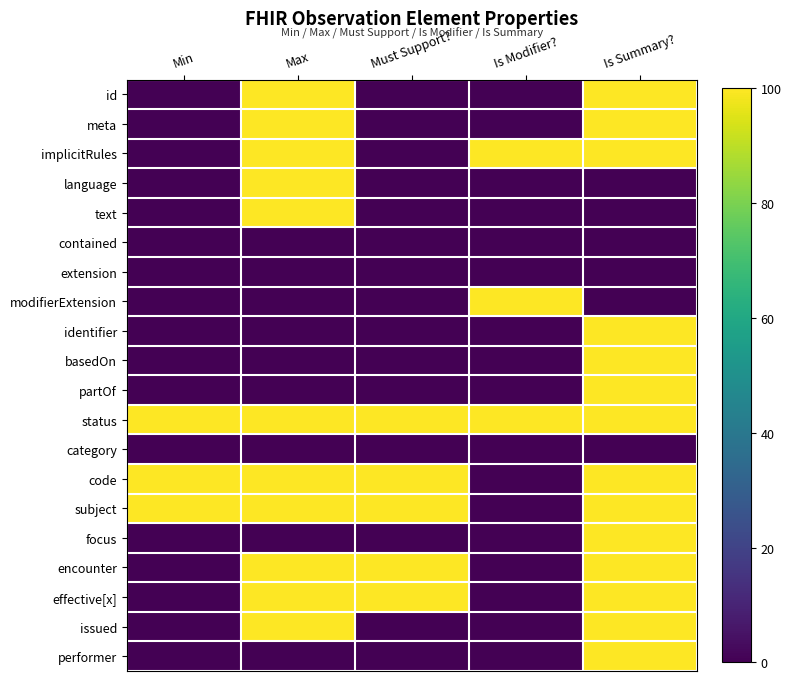

Which series changed the most between Must Support? and Is Modifier??

implicitRules